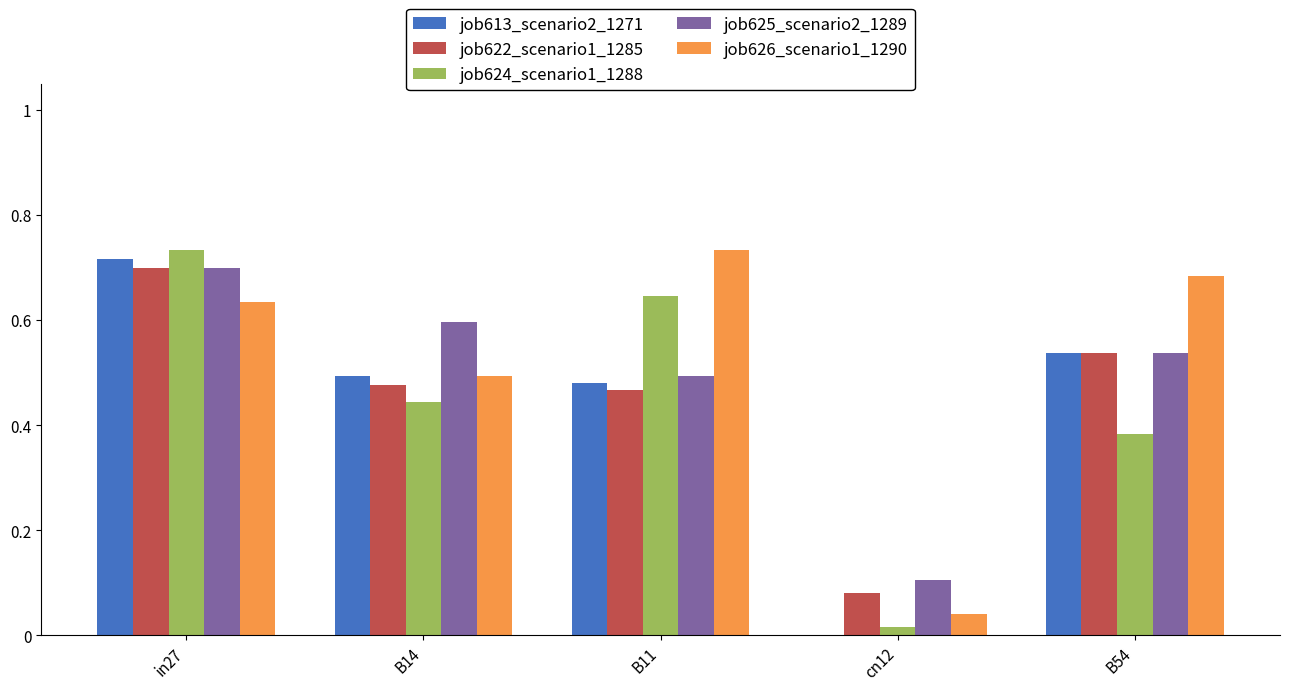

At which category is the sum across all series the highest?

in27